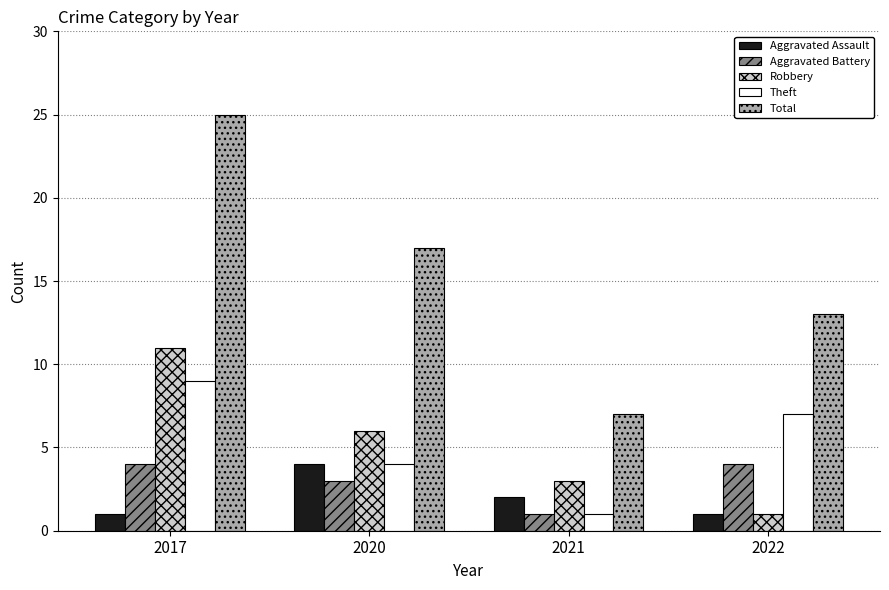

What is the difference between the highest and lowest values at 2021?

6